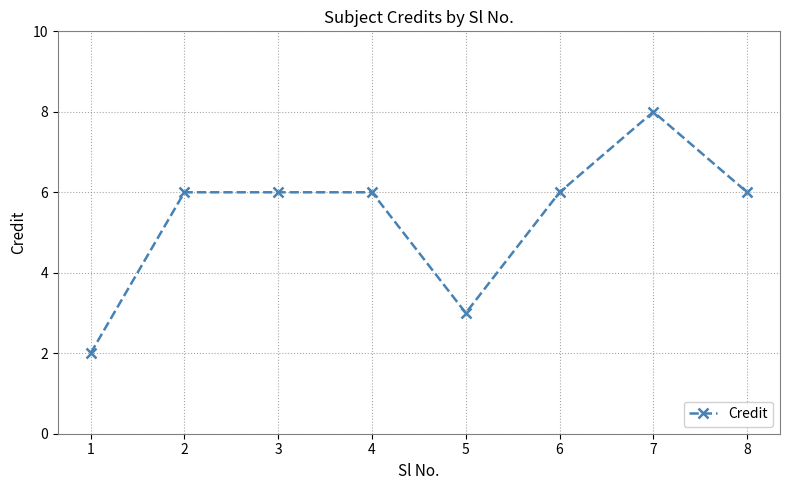

How many lines are shown in the chart?

1